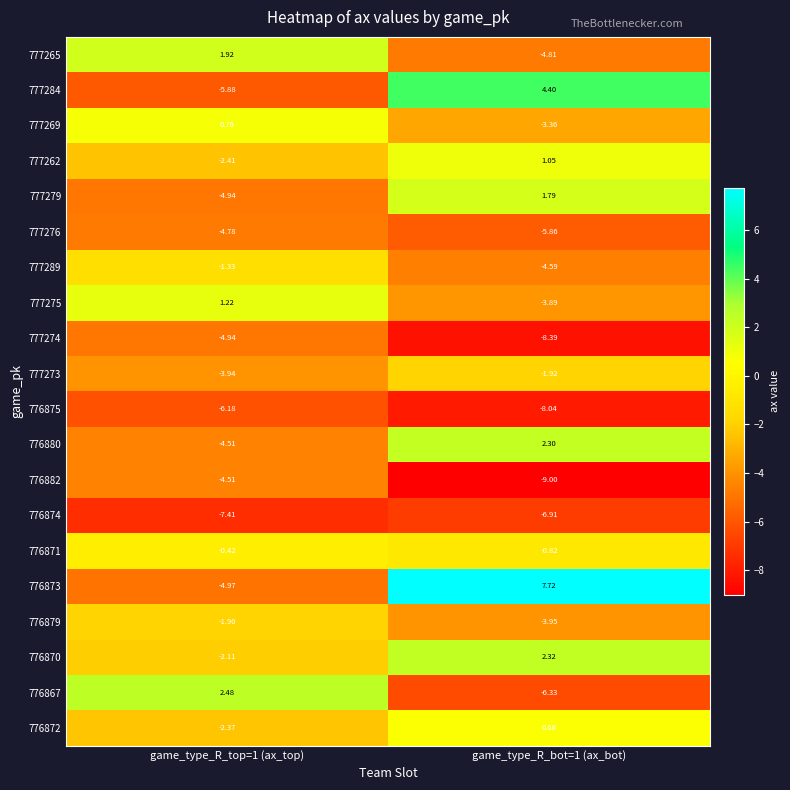

Is the value of 776873 at game_type_R_bot=1 (ax_bot) greater than the value of 776867 at game_type_R_top=1 (ax_top)?

Yes